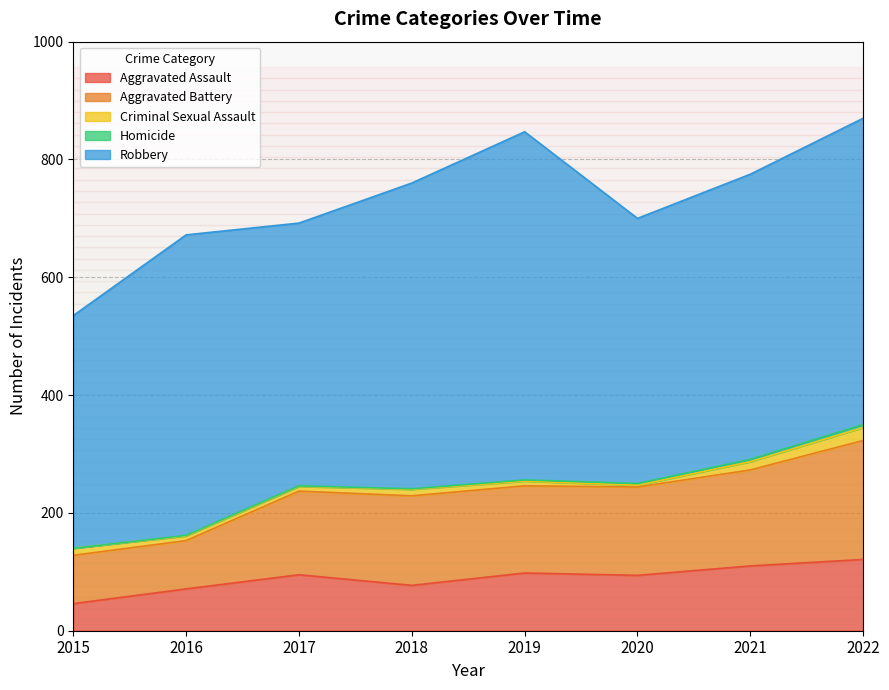

Which category has the highest value in the Aggravated Assault series?

2022